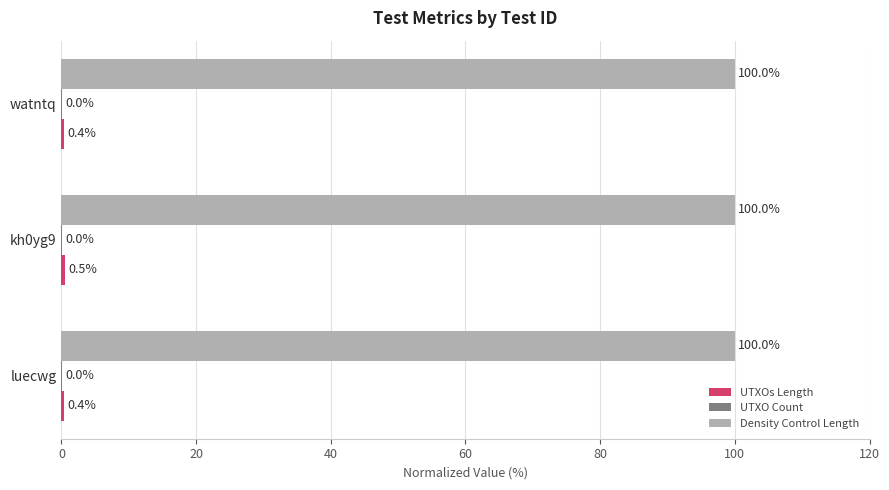

What is the total value across all series at watntq?

100.4